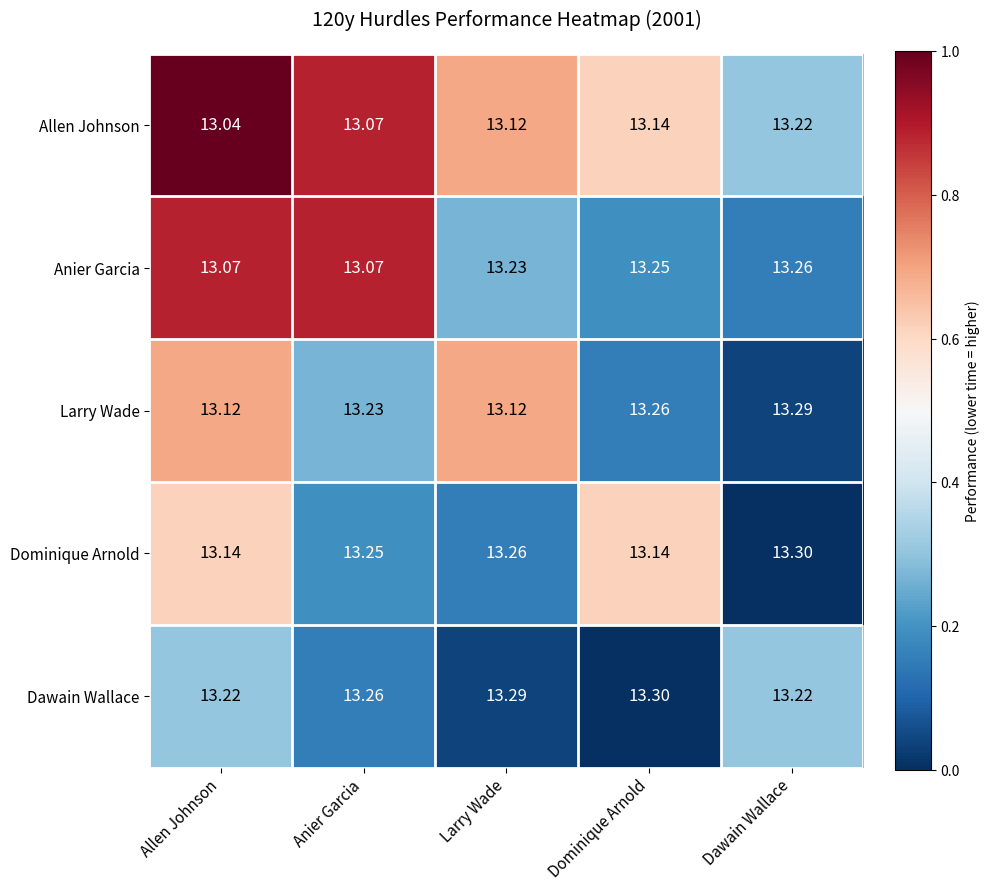

Is the value of Dawain Wallace at Larry Wade greater than the value of Anier Garcia at Allen Johnson?

Yes